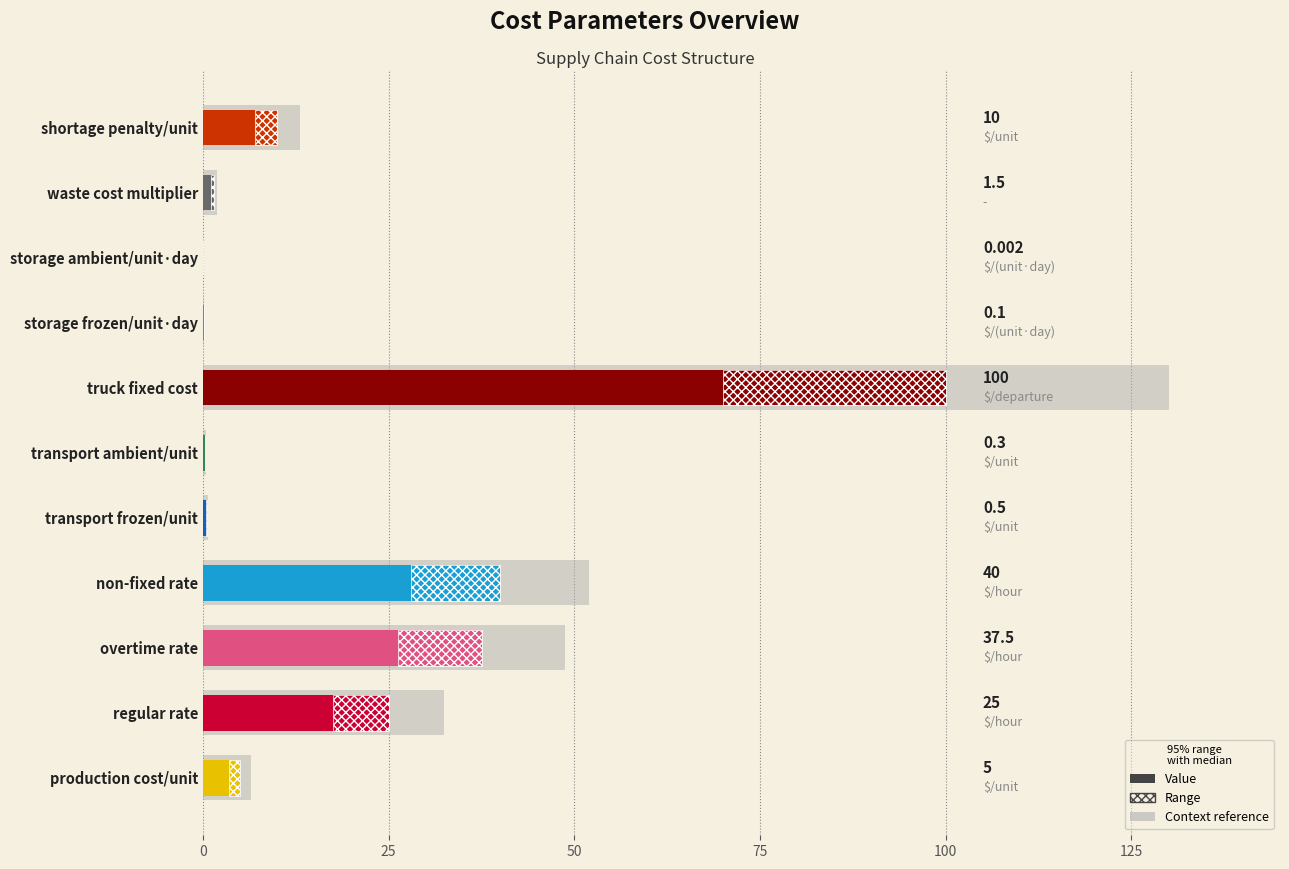

What is the average value?

20.0